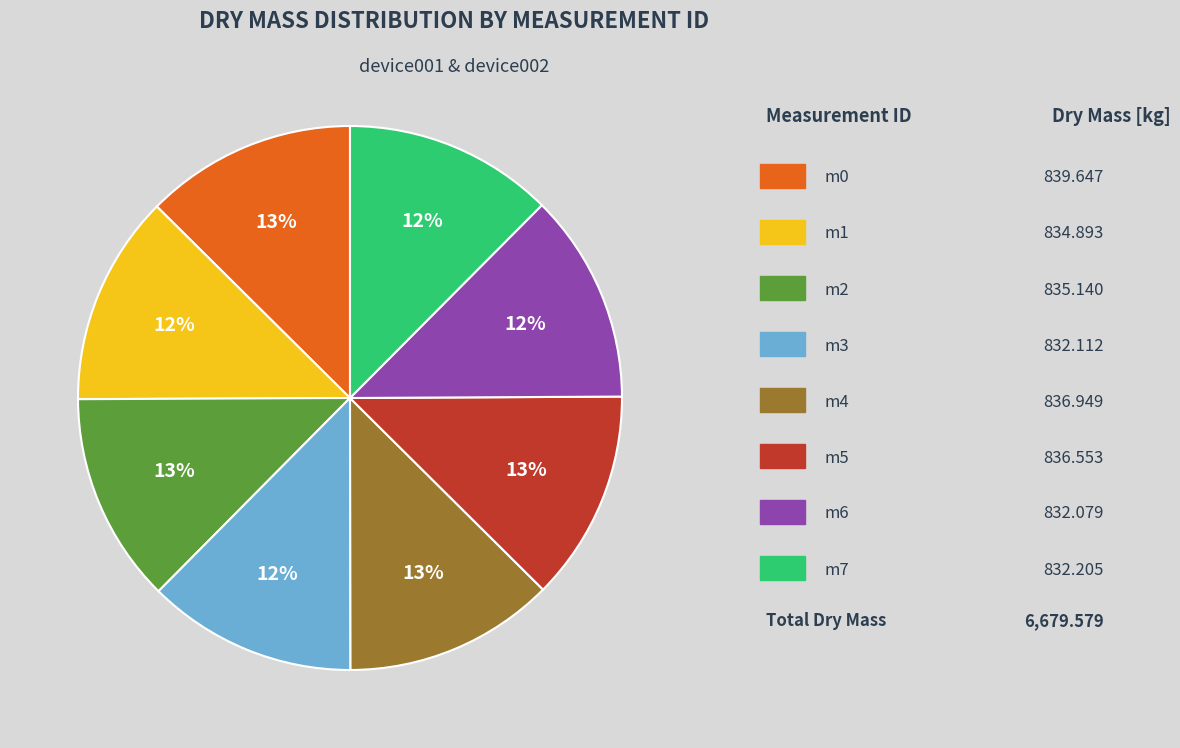

Is there a majority slice in this chart?

No